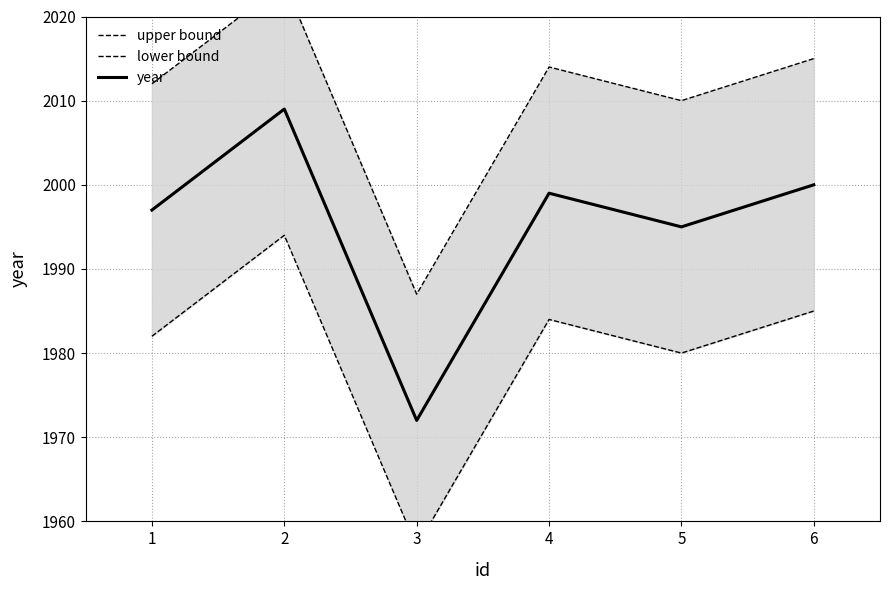

Reading right to left, transcribe all the data shown in this chart.

upper bound: 2015	2010	2014	1987	2024	2012
lower bound: 1985	1980	1984	1957	1994	1982
year: 2000	1995	1999	1972	2009	1997